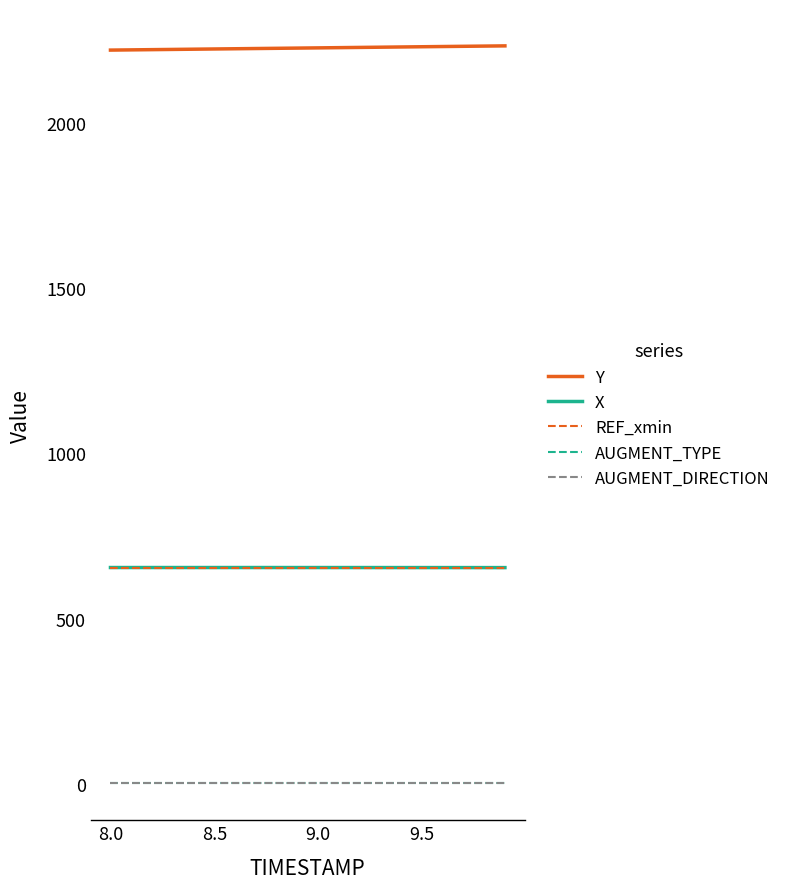

True or false: X and Y intersect in this chart.

False